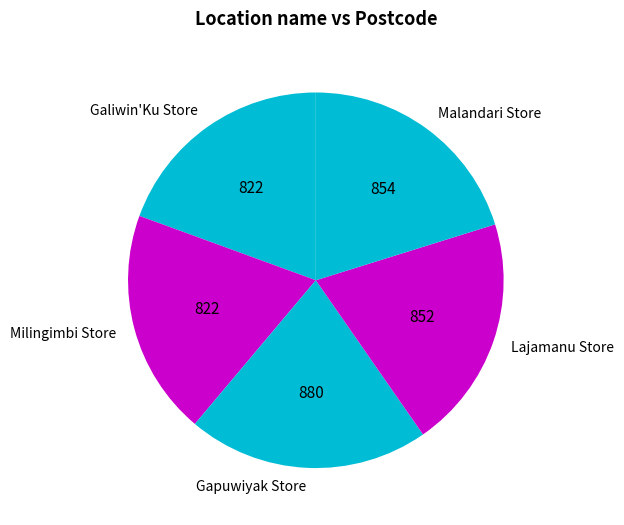

Approximately how many times larger is the value at Galiwin'Ku Store compared to Milingimbi Store?

1.0